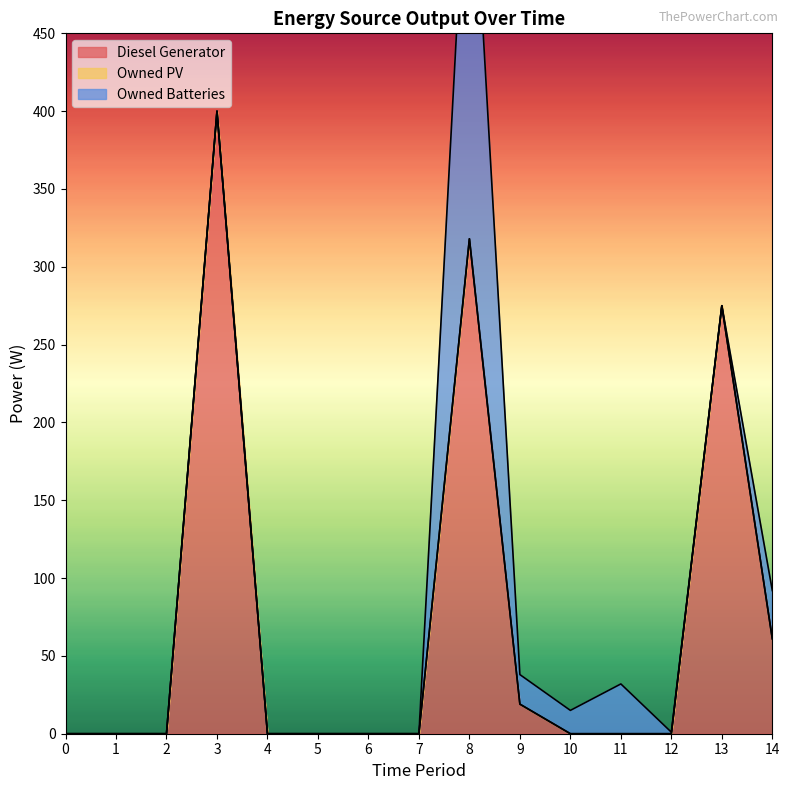

Where is the first local minimum for Owned Batteries?

10